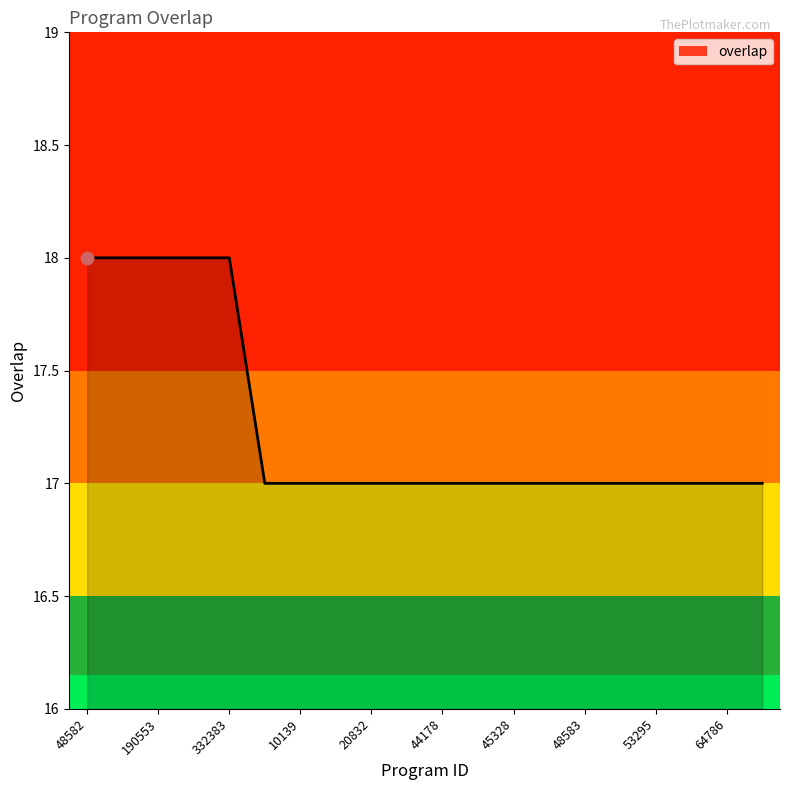

What is the greatest value displayed?

18